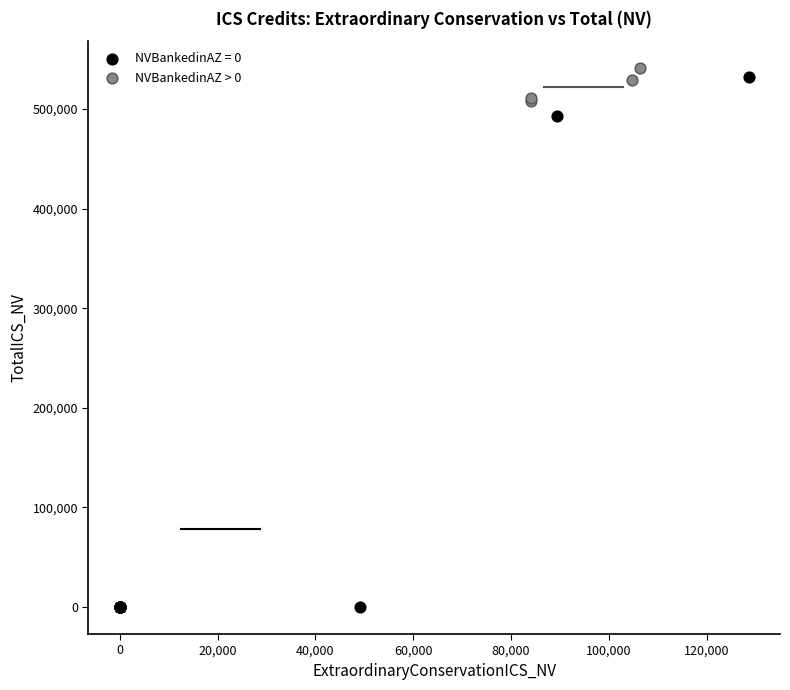

Which series has the widest spread of Y values?

NVBankedinAZ = 0